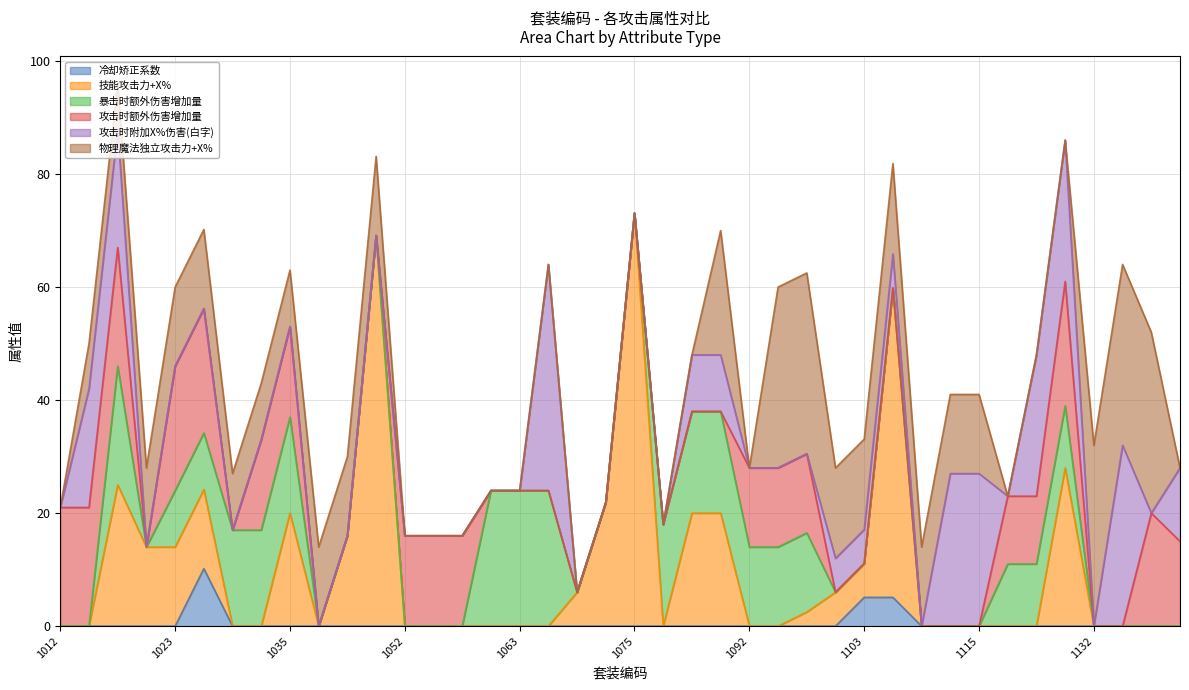

Which series has the largest range (max minus min)?

技能攻击力+X%